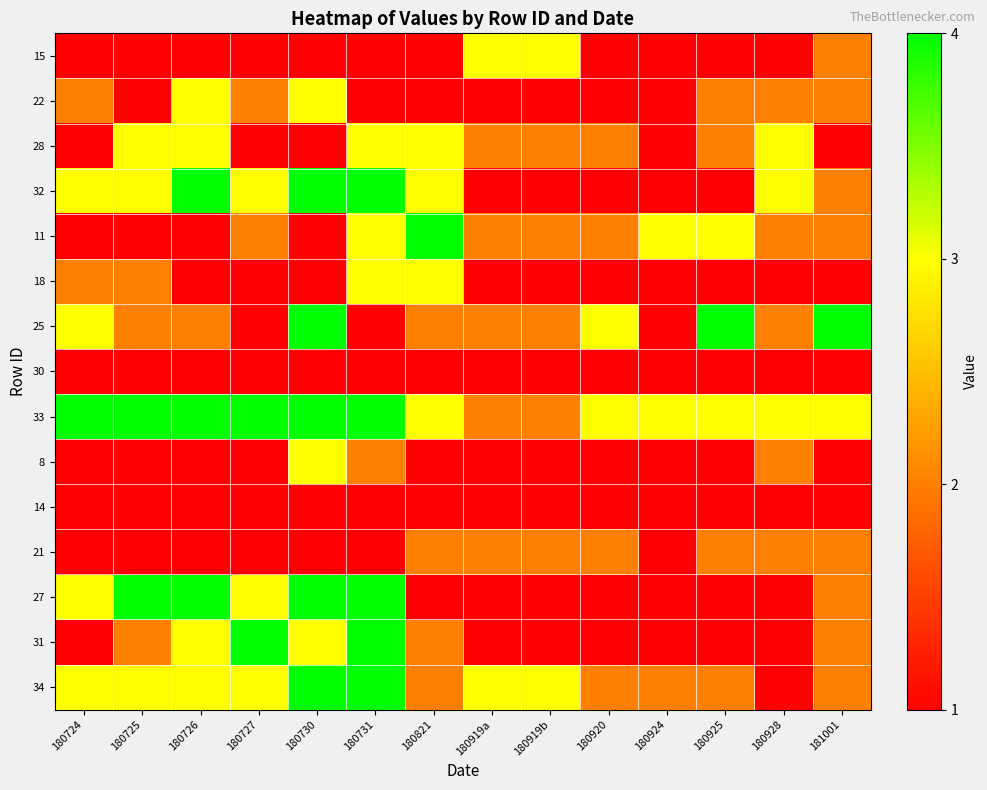

Reading left to right, list all the values displayed in this chart.

15: 180724=1	180725=1	180726=1	180727=1	180730=1	180731=1	180821=1	180919a=3	180919b=3	180920=1	180924=1	180925=1	180928=1	181001=2
22: 180724=2	180725=1	180726=3	180727=2	180730=3	180731=1	180821=1	180919a=1	180919b=1	180920=1	180924=1	180925=2	180928=2	181001=2
28: 180724=1	180725=3	180726=3	180727=1	180730=1	180731=3	180821=3	180919a=2	180919b=2	180920=2	180924=1	180925=2	180928=3	181001=1
32: 180724=3	180725=3	180726=4	180727=3	180730=4	180731=4	180821=3	180919a=1	180919b=1	180920=1	180924=1	180925=1	180928=3	181001=2
11: 180724=1	180725=1	180726=1	180727=2	180730=1	180731=3	180821=4	180919a=2	180919b=2	180920=2	180924=3	180925=3	180928=2	181001=2
18: 180724=2	180725=2	180726=1	180727=1	180730=1	180731=3	180821=3	180919a=1	180919b=1	180920=1	180924=1	180925=1	180928=1	181001=1
25: 180724=3	180725=2	180726=2	180727=1	180730=4	180731=1	180821=2	180919a=2	180919b=2	180920=3	180924=1	180925=4	180928=2	181001=4
30: 180724=1	180725=1	180726=1	180727=1	180730=1	180731=1	180821=1	180919a=1	180919b=1	180920=1	180924=1	180925=1	180928=1	181001=1
33: 180724=4	180725=4	180726=4	180727=4	180730=4	180731=4	180821=3	180919a=2	180919b=2	180920=3	180924=3	180925=3	180928=3	181001=3
8: 180724=1	180725=1	180726=1	180727=1	180730=3	180731=2	180821=1	180919a=1	180919b=1	180920=1	180924=1	180925=1	180928=2	181001=1
14: 180724=1	180725=1	180726=1	180727=1	180730=1	180731=1	180821=1	180919a=1	180919b=1	180920=1	180924=1	180925=1	180928=1	181001=1
21: 180724=1	180725=1	180726=1	180727=1	180730=1	180731=1	180821=2	180919a=2	180919b=2	180920=2	180924=1	180925=2	180928=2	181001=2
27: 180724=3	180725=4	180726=4	180727=3	180730=4	180731=4	180821=1	180919a=1	180919b=1	180920=1	180924=1	180925=1	180928=1	181001=2
31: 180724=1	180725=2	180726=3	180727=4	180730=3	180731=4	180821=2	180919a=1	180919b=1	180920=1	180924=1	180925=1	180928=1	181001=2
34: 180724=3	180725=3	180726=3	180727=3	180730=4	180731=4	180821=2	180919a=3	180919b=3	180920=2	180924=2	180925=2	180928=1	181001=2